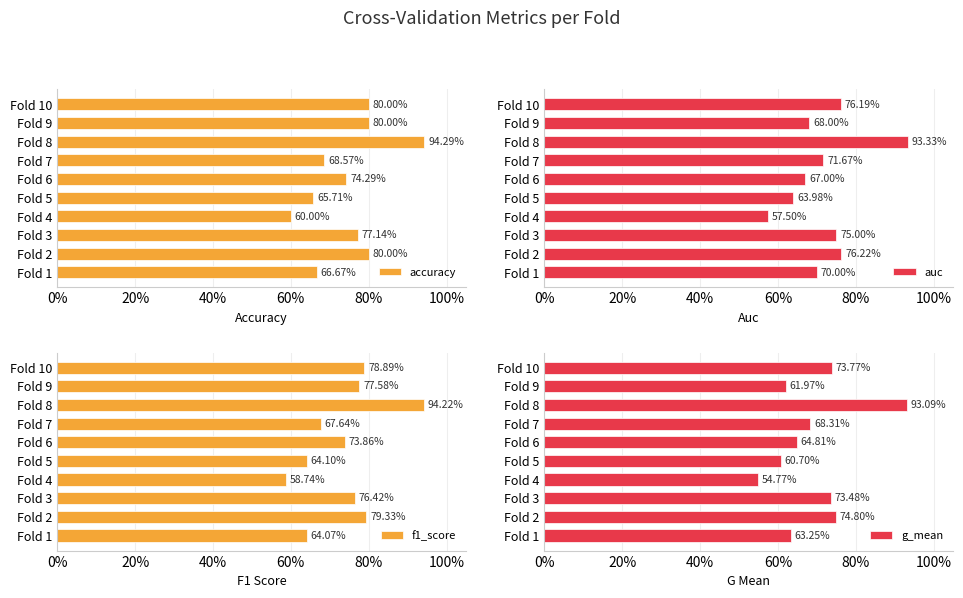

Which series has the largest total across all categories?

accuracy